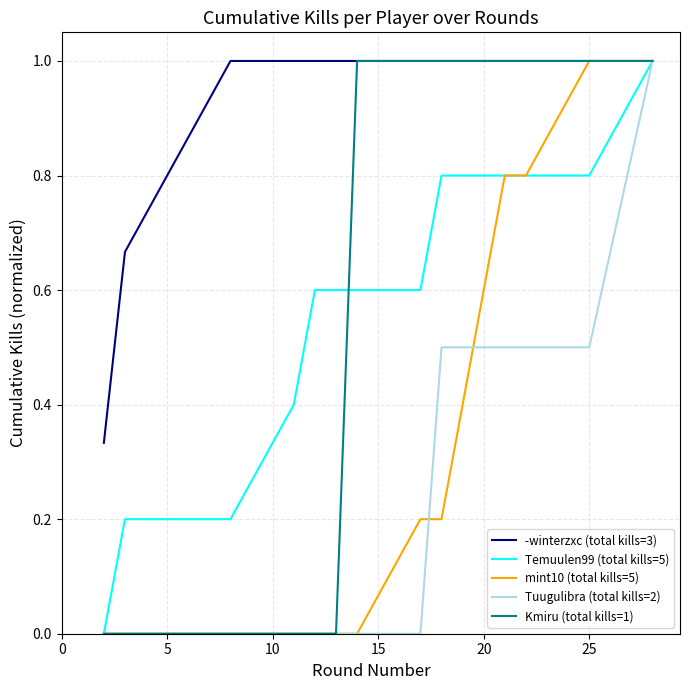

What is the maximum value shown in the chart?

1.0